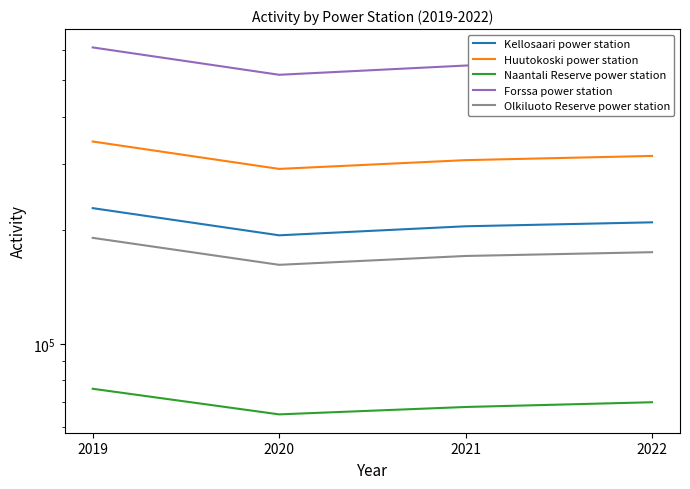

What is the average value of the Huutokoski power station series?

314250